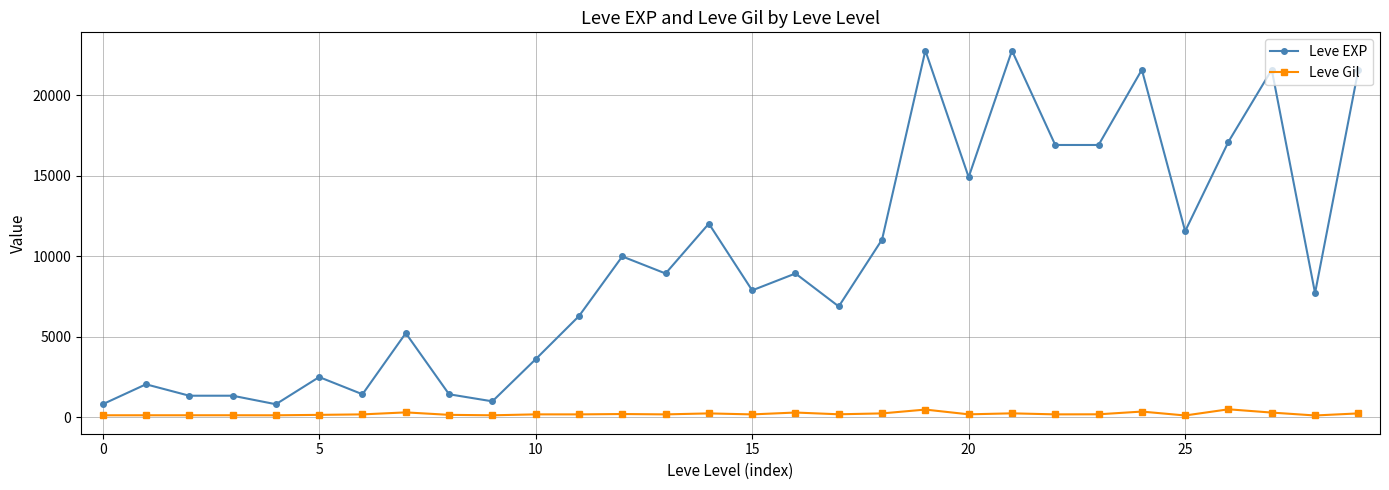

Which series has the largest total across all categories?

Leve EXP